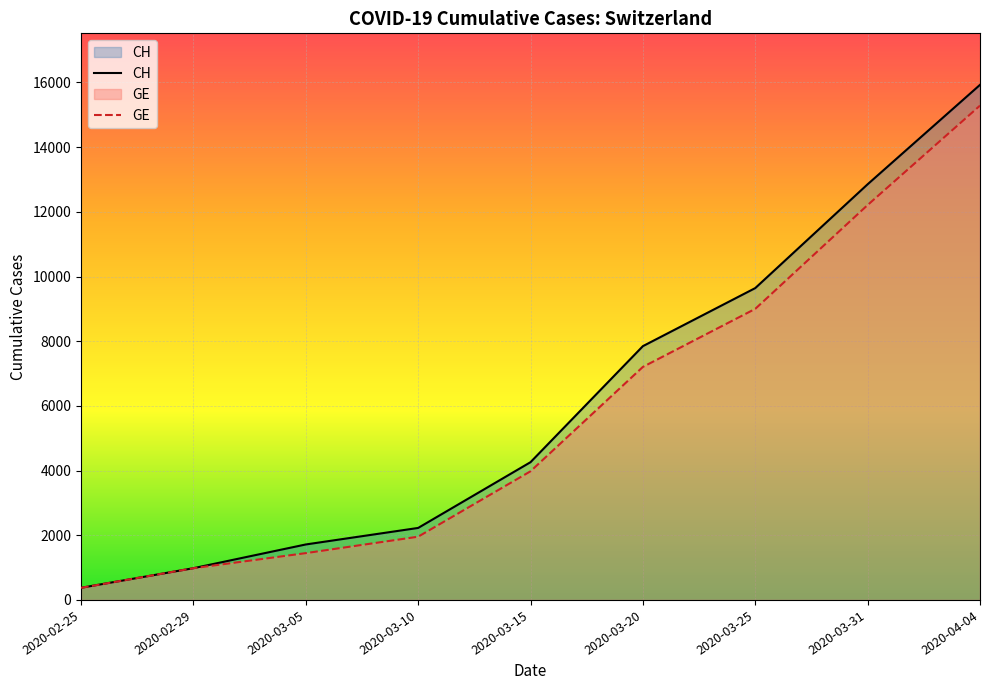

What position from the left is 2020-04-04?

9